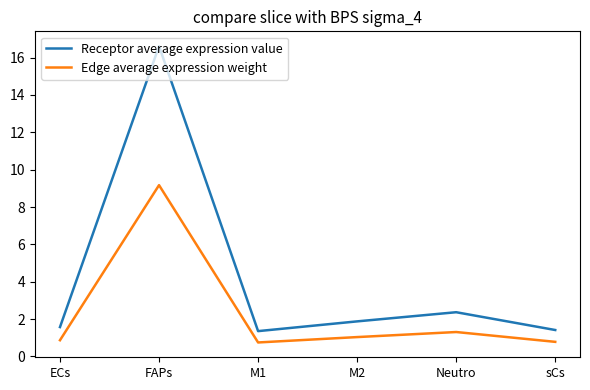

Is this an area chart (filled region under the line)?

No